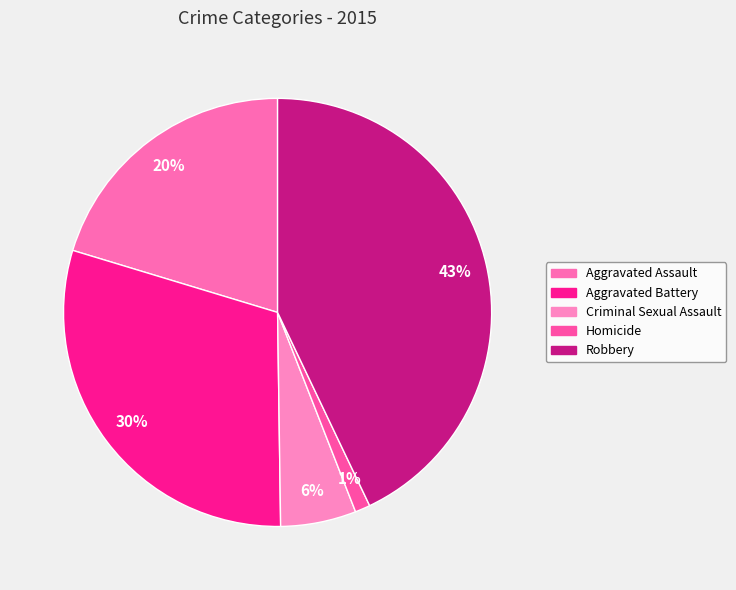

Count the number of slices in the pie.

5